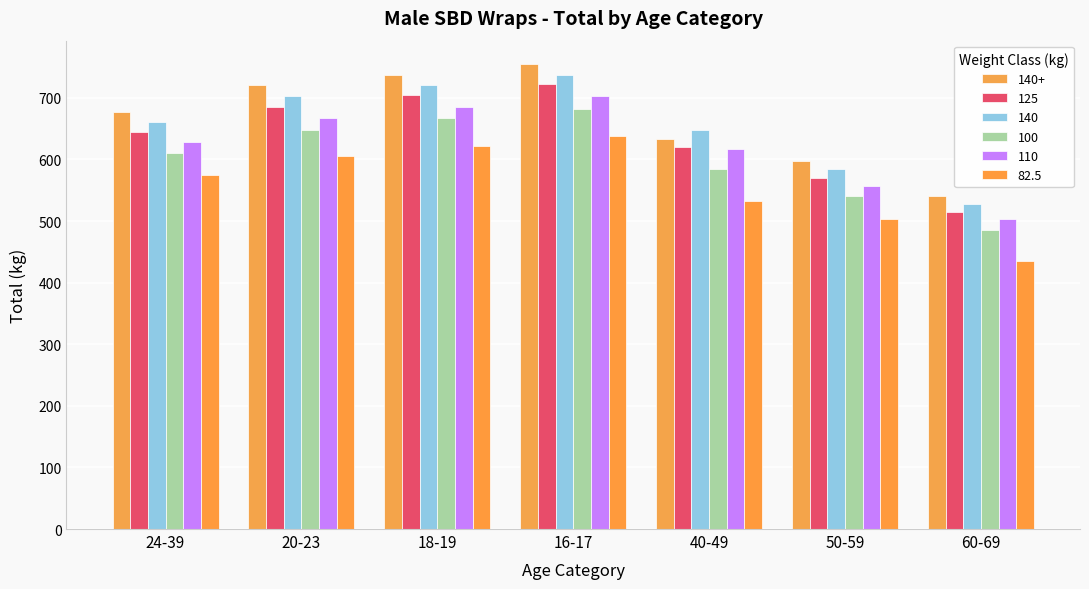

The value of 140 at 20-23 is 702.5. True or false?

True